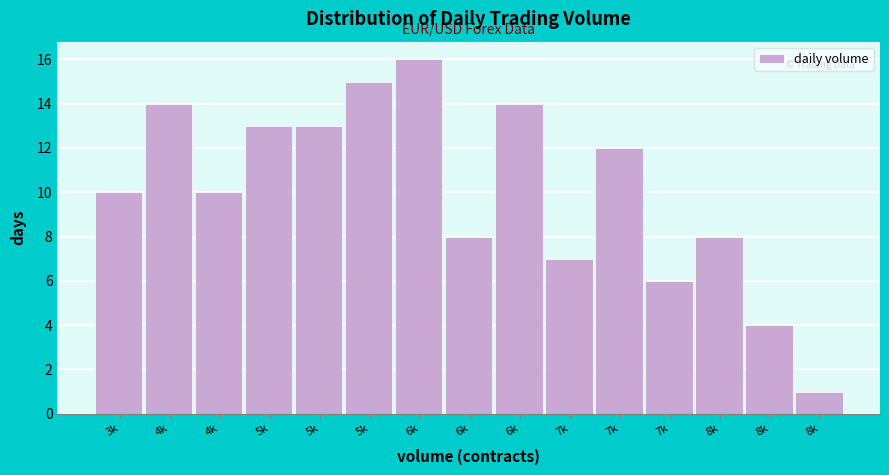

How many categories are shown in the chart?

15